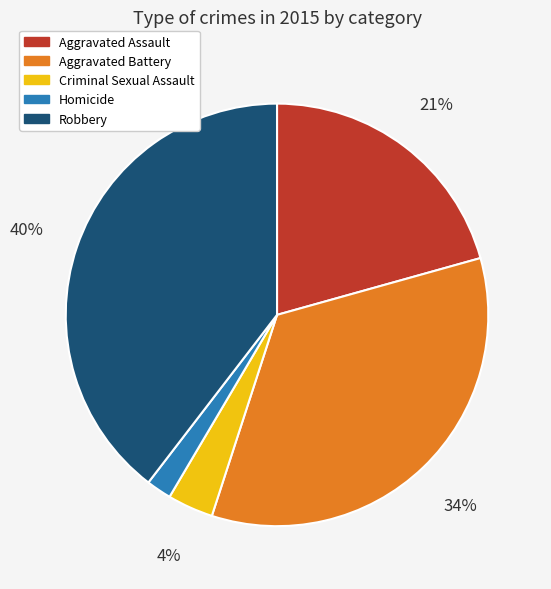

The Robbery slice represents 26% of the pie. True or false?

False